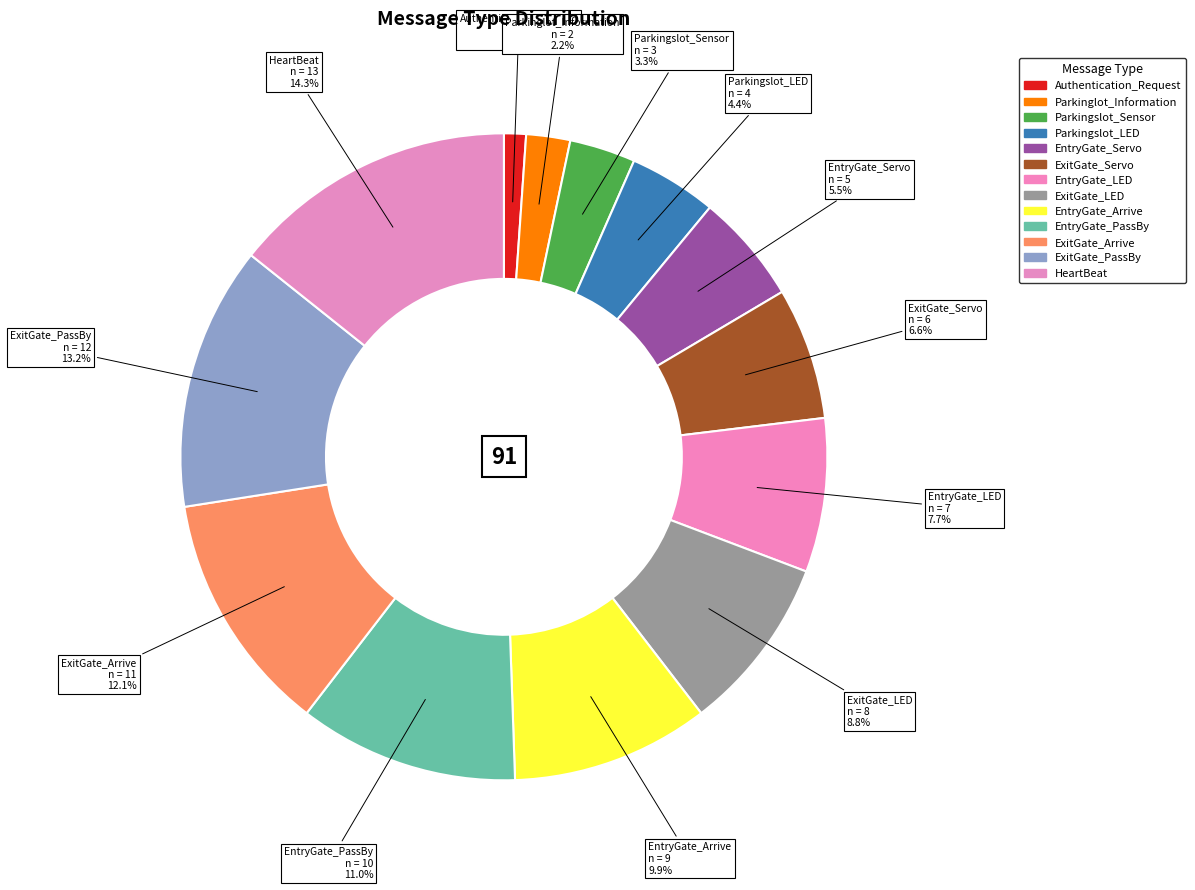

Is it true that EntryGate_Arrive is 10% of the pie?

True